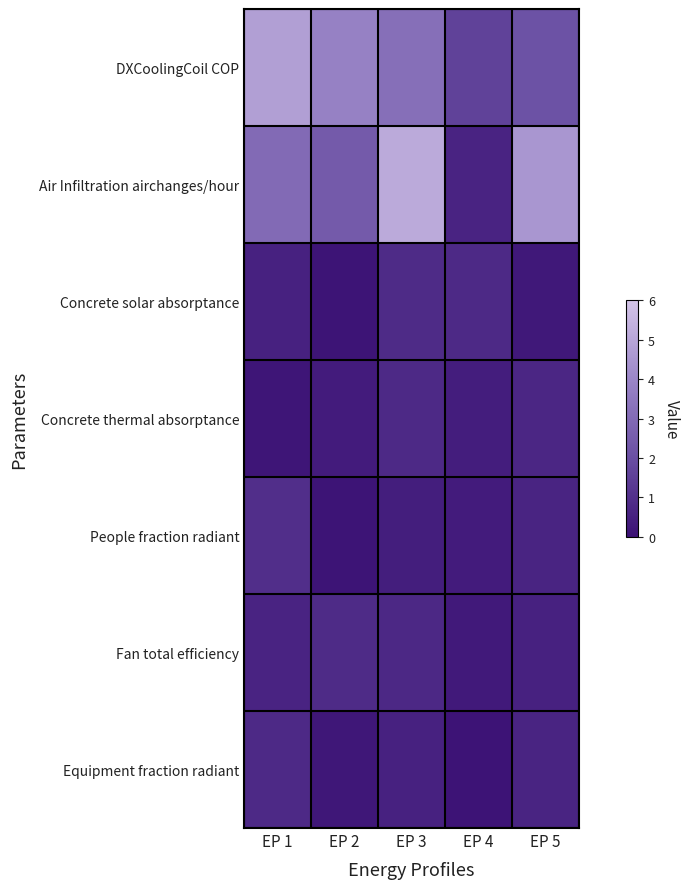

Which series has the largest range (max minus min)?

Air Infiltration airchanges/hour